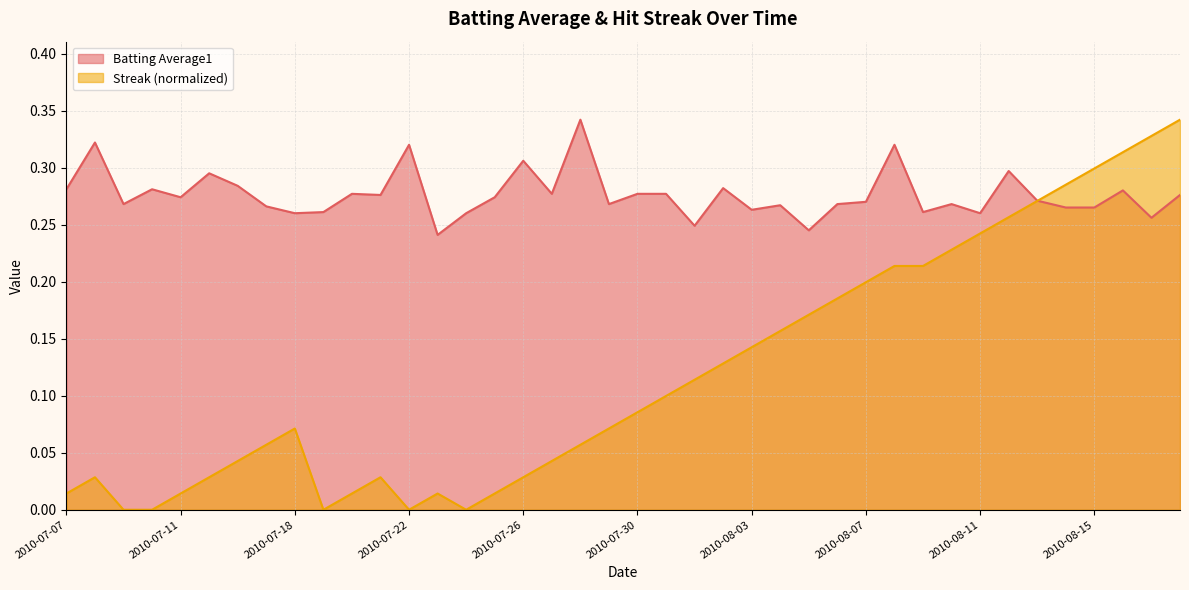

What position from the right is 2010-08-01?

18